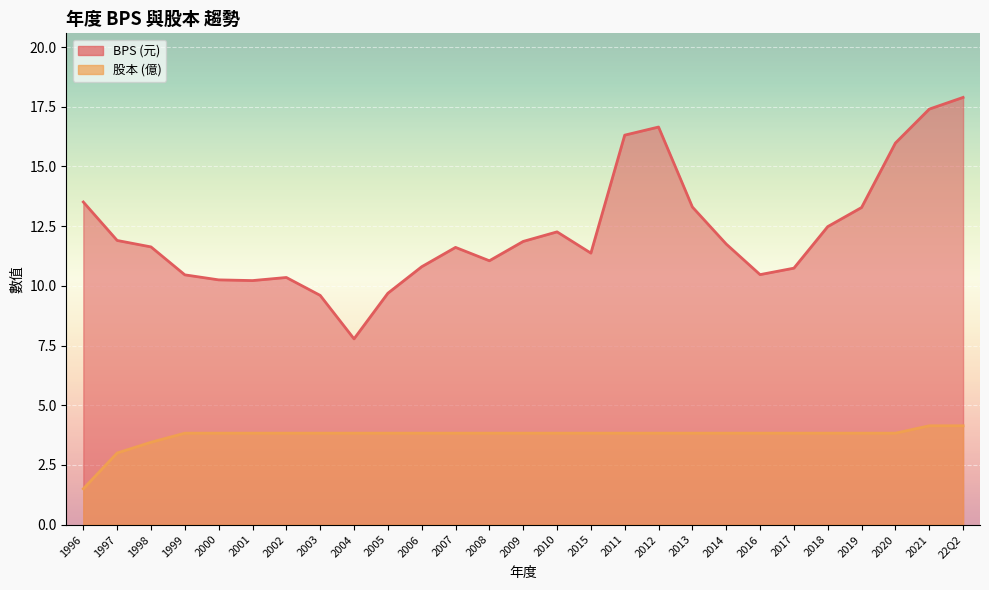

What is the difference between the highest and lowest values at 22Q2?

13.8